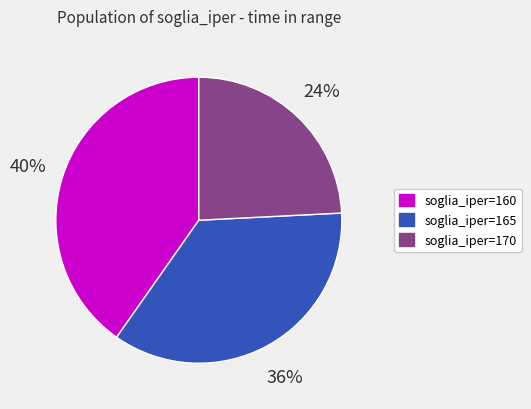

What is the ratio of the value at soglia_iper=160 to the value at soglia_iper=165?

1.1